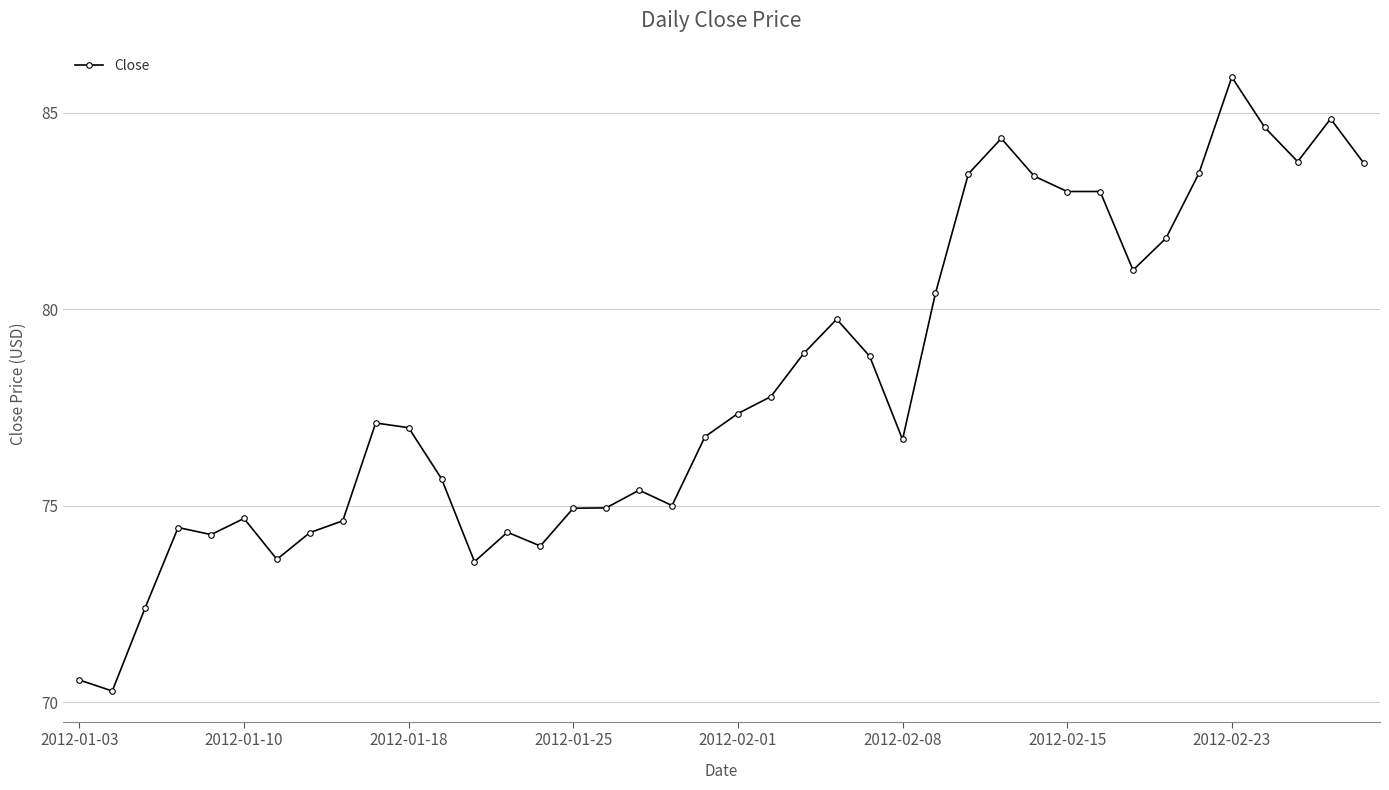

What is the greatest value displayed?

85.9